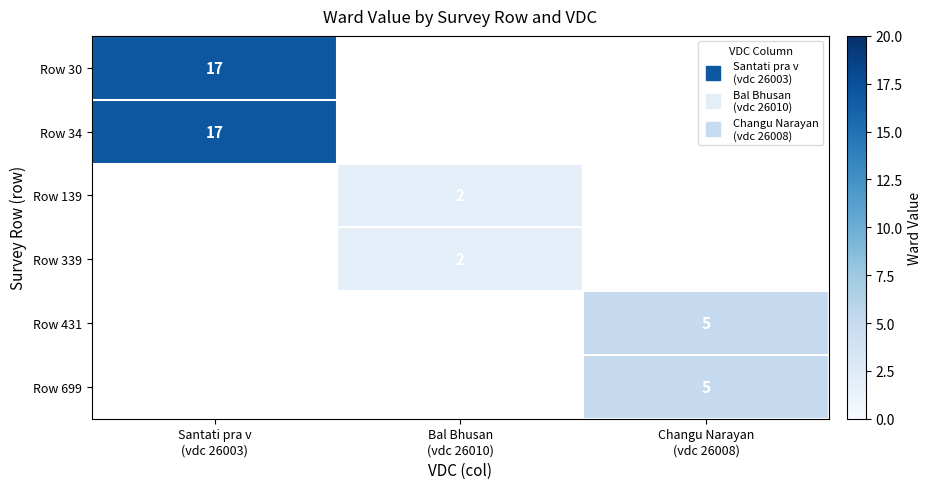

What is the lowest value of the Row 30 series?

17.0